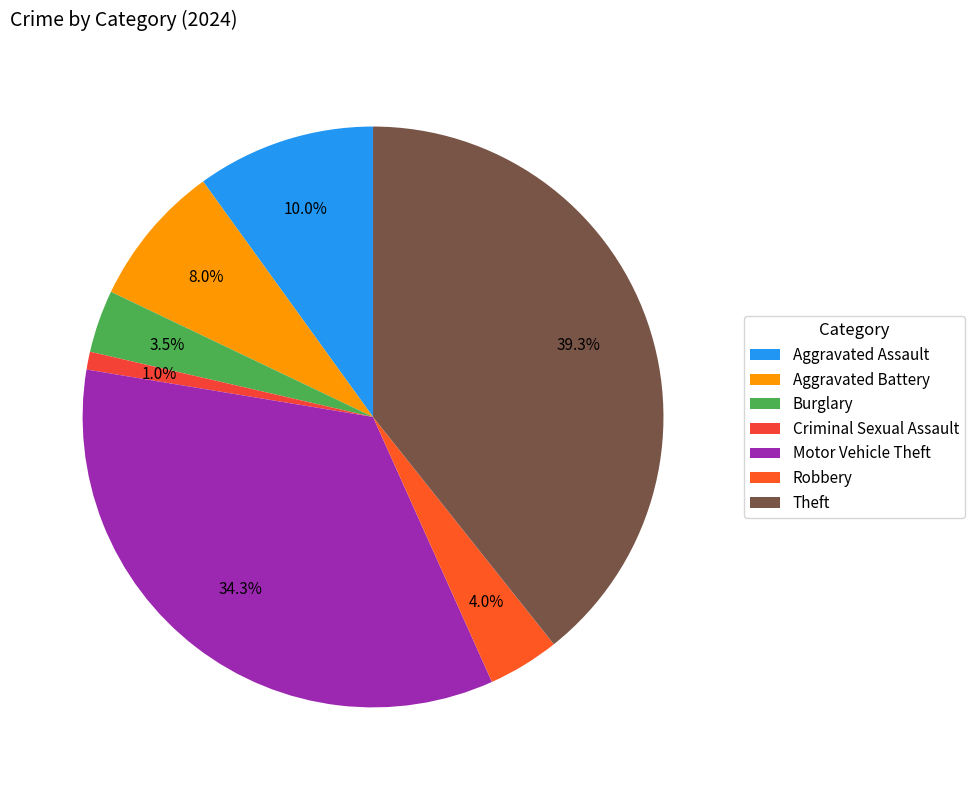

The Robbery slice represents 4% of the pie. True or false?

True